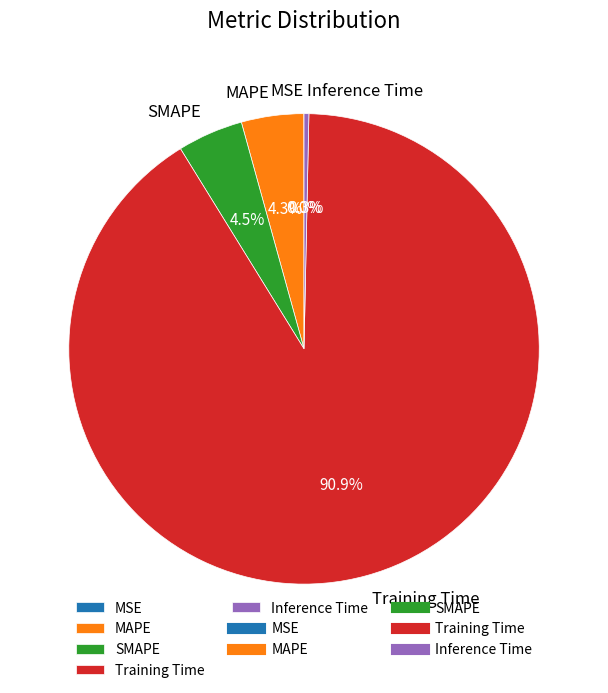

Does MAPE account for over 50% of the chart?

No